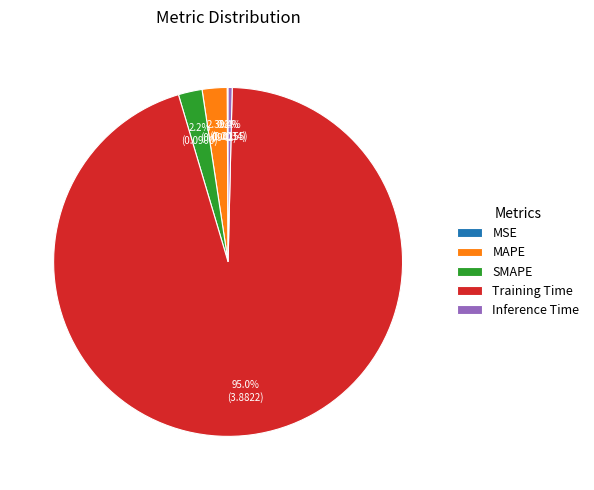

Does Training Time represent more than half of the total?

Yes